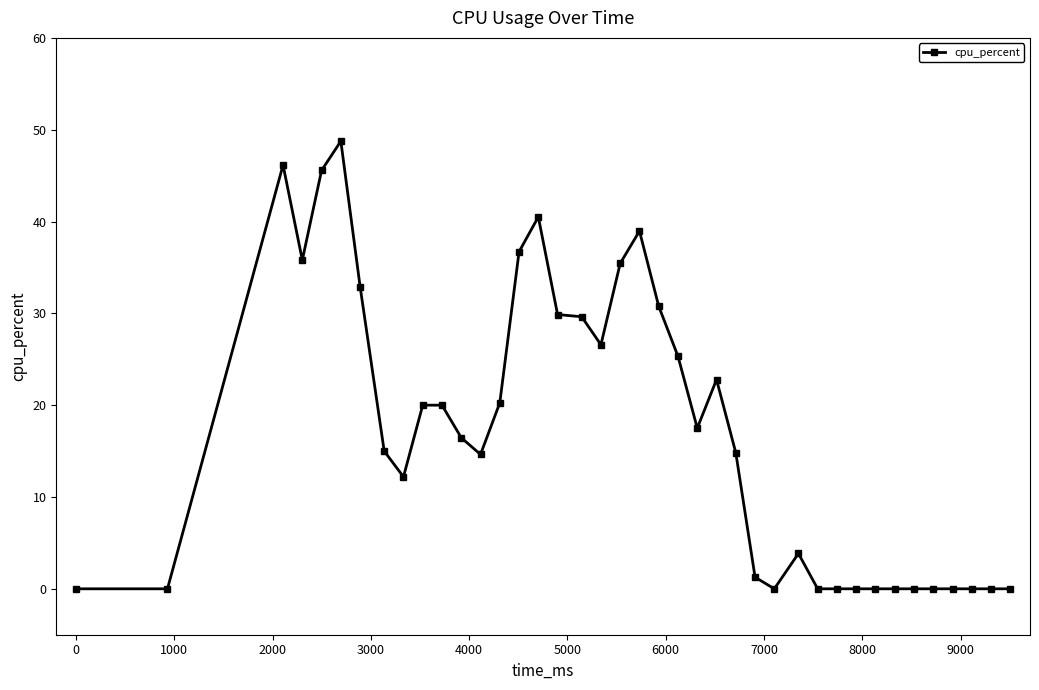

How many values are below 16?

20